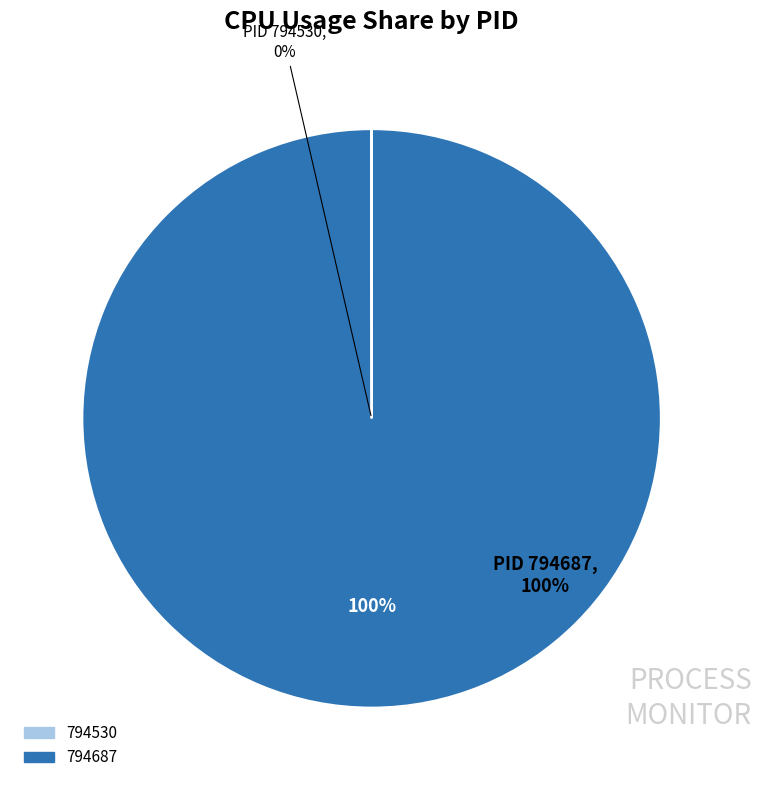

Is it true that 794530 is 13% of the pie?

False